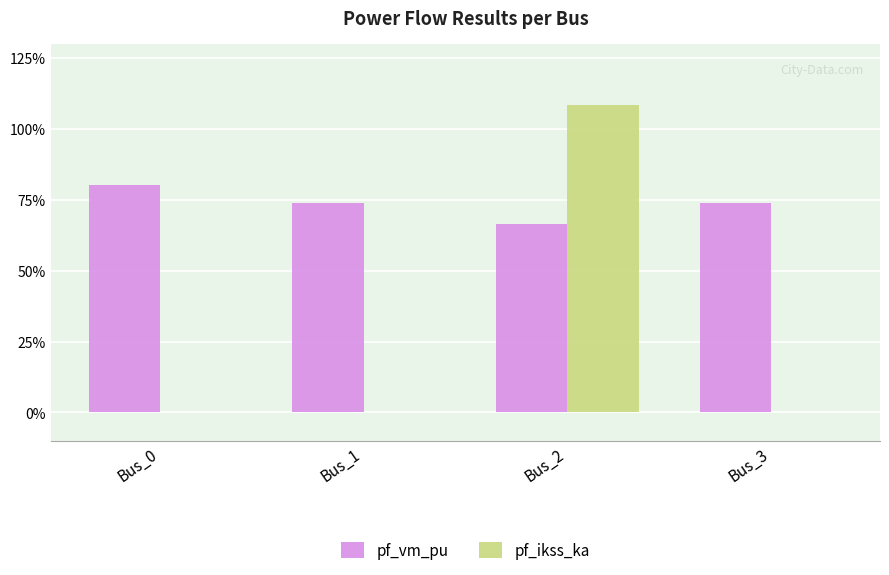

Reading left to right, what are all the values shown in this chart?

pf_vm_pu: Bus_0=0.8	Bus_1=0.7	Bus_2=0.7	Bus_3=0.7
pf_ikss_ka: Bus_0=0.0	Bus_1=0.0	Bus_2=1.1	Bus_3=0.0